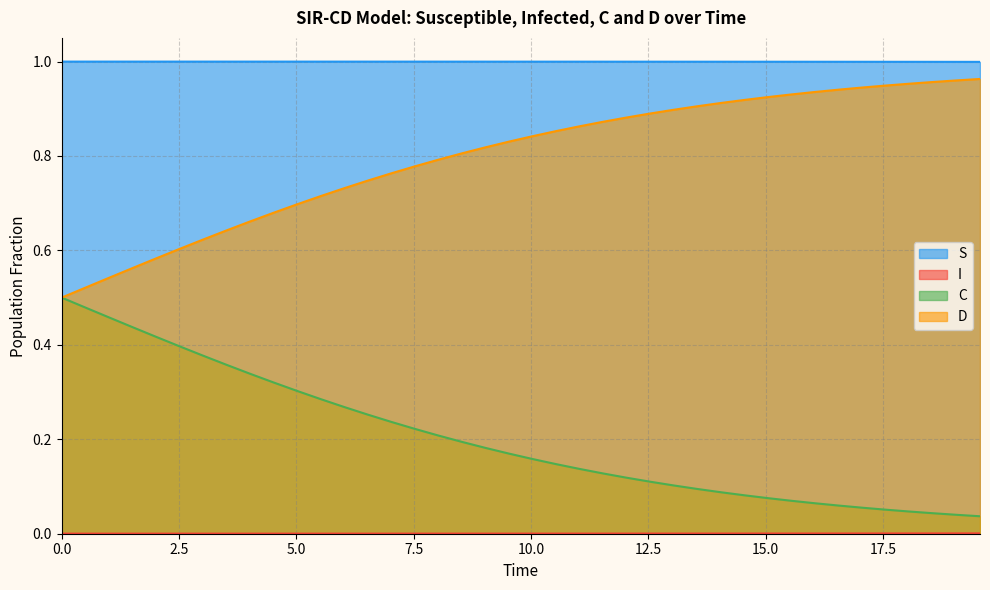

At how many categories does at least one series exceed 0?

40